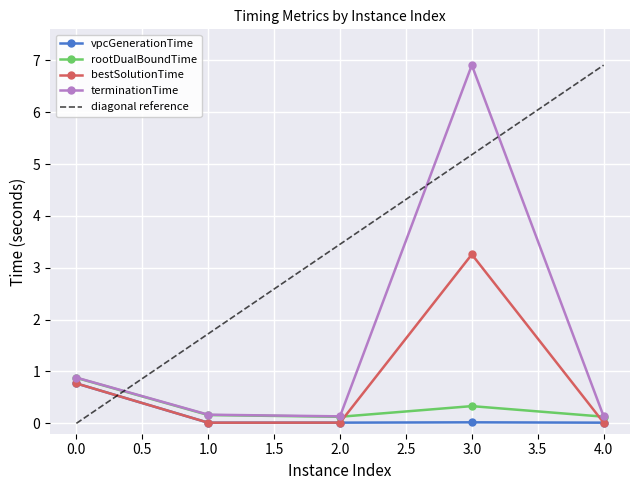

Which category has the highest value across all series?

3